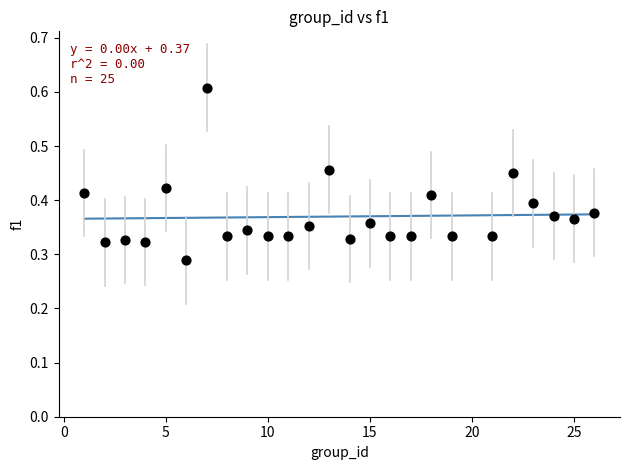

How many points are shown in the scatter plot?

25